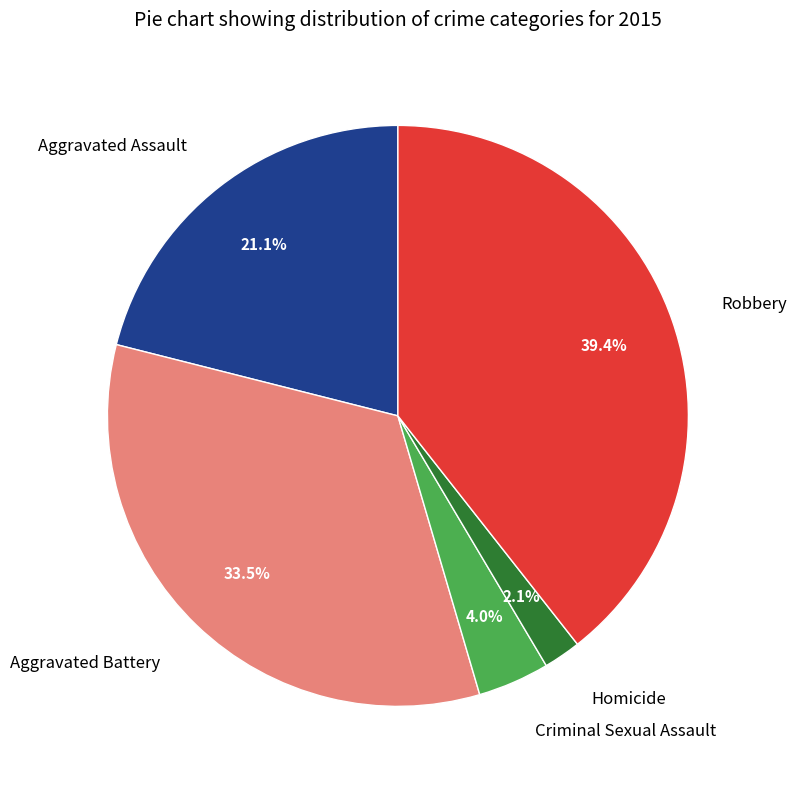

Rank the categories by value from highest to lowest.

Robbery, Aggravated Battery, Aggravated Assault, Criminal Sexual Assault, Homicide